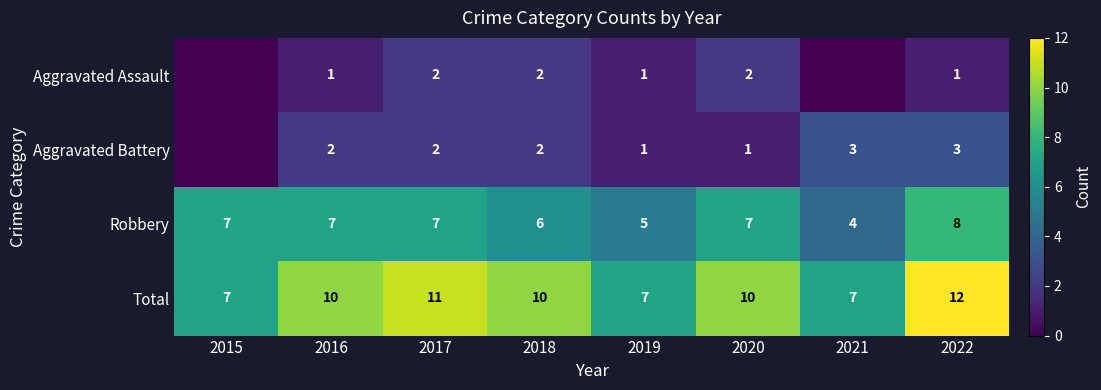

What is the greatest value displayed?

12